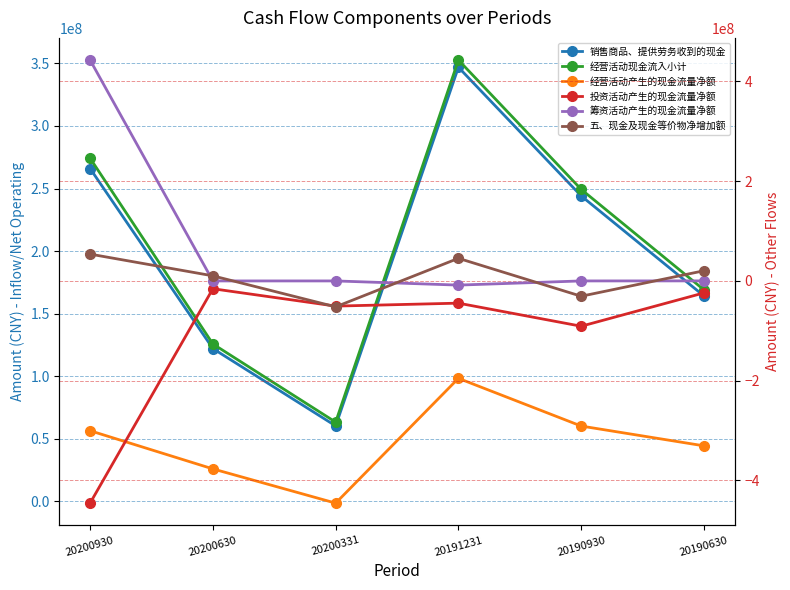

What is the difference between the maximum and second lowest values in the 销售商品、提供劳务收到的现金 series?

224865031.9